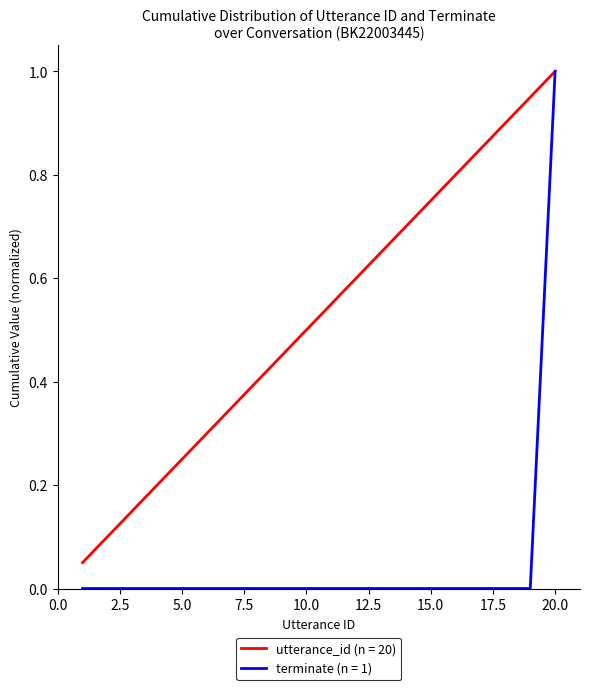

Rank the series by their average value, from lowest to highest.

terminate (n = 1), utterance_id (n = 20)